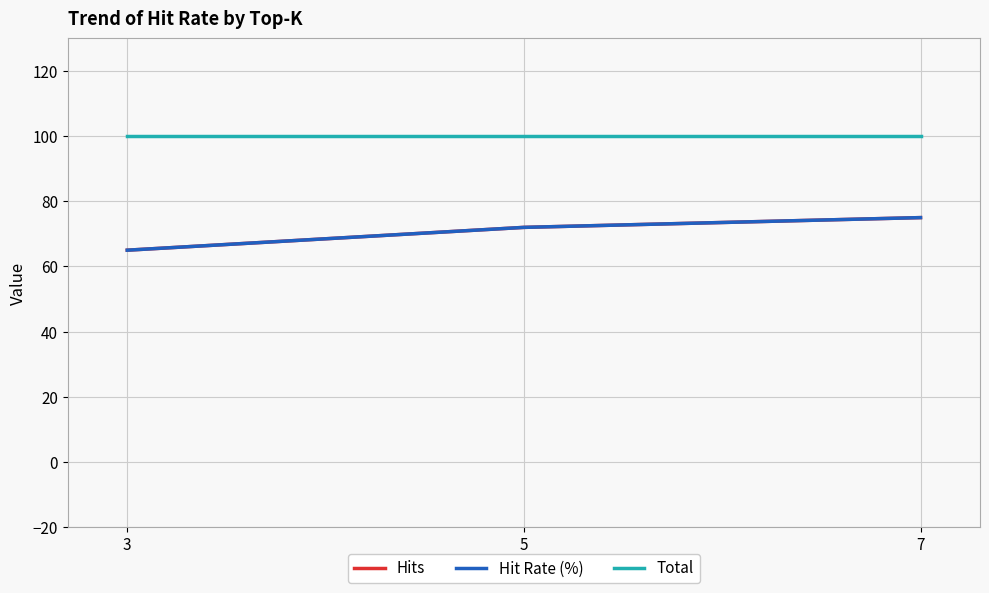

Where does the Hits series first go above 72?

7